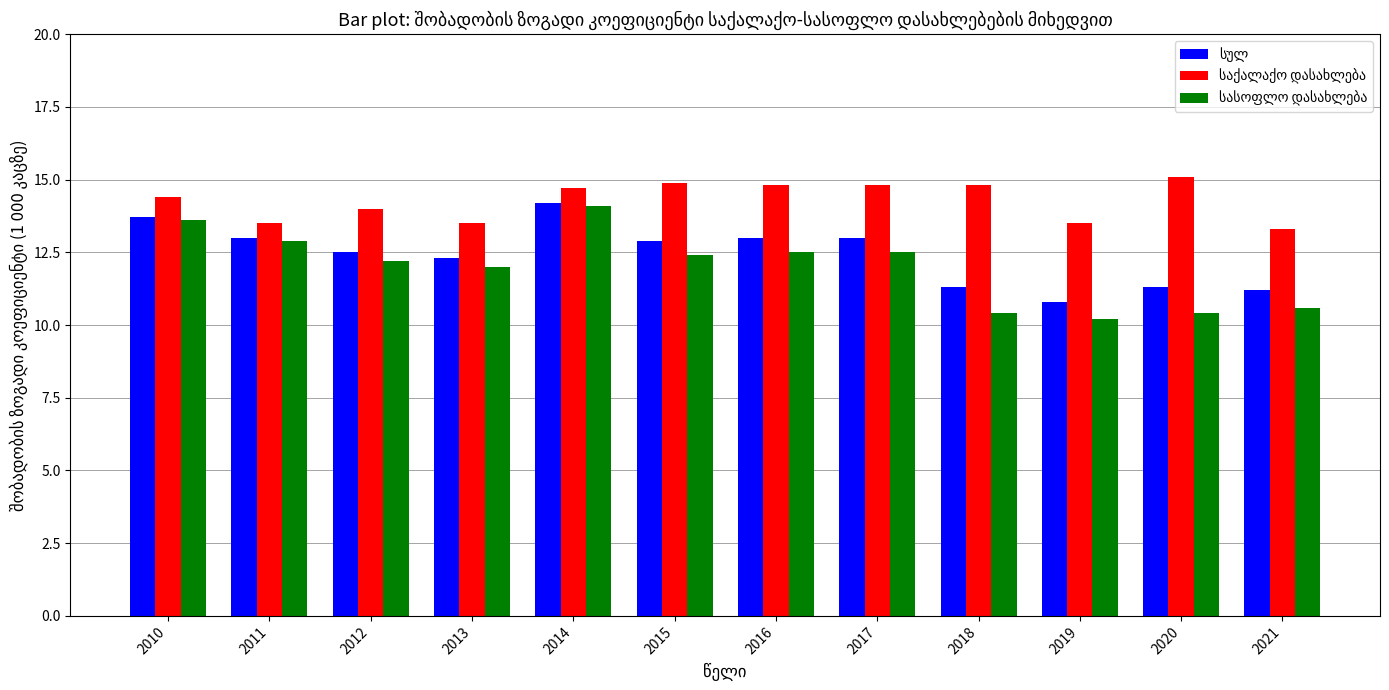

What is the spread (max minus min) of values at 2020?

4.7